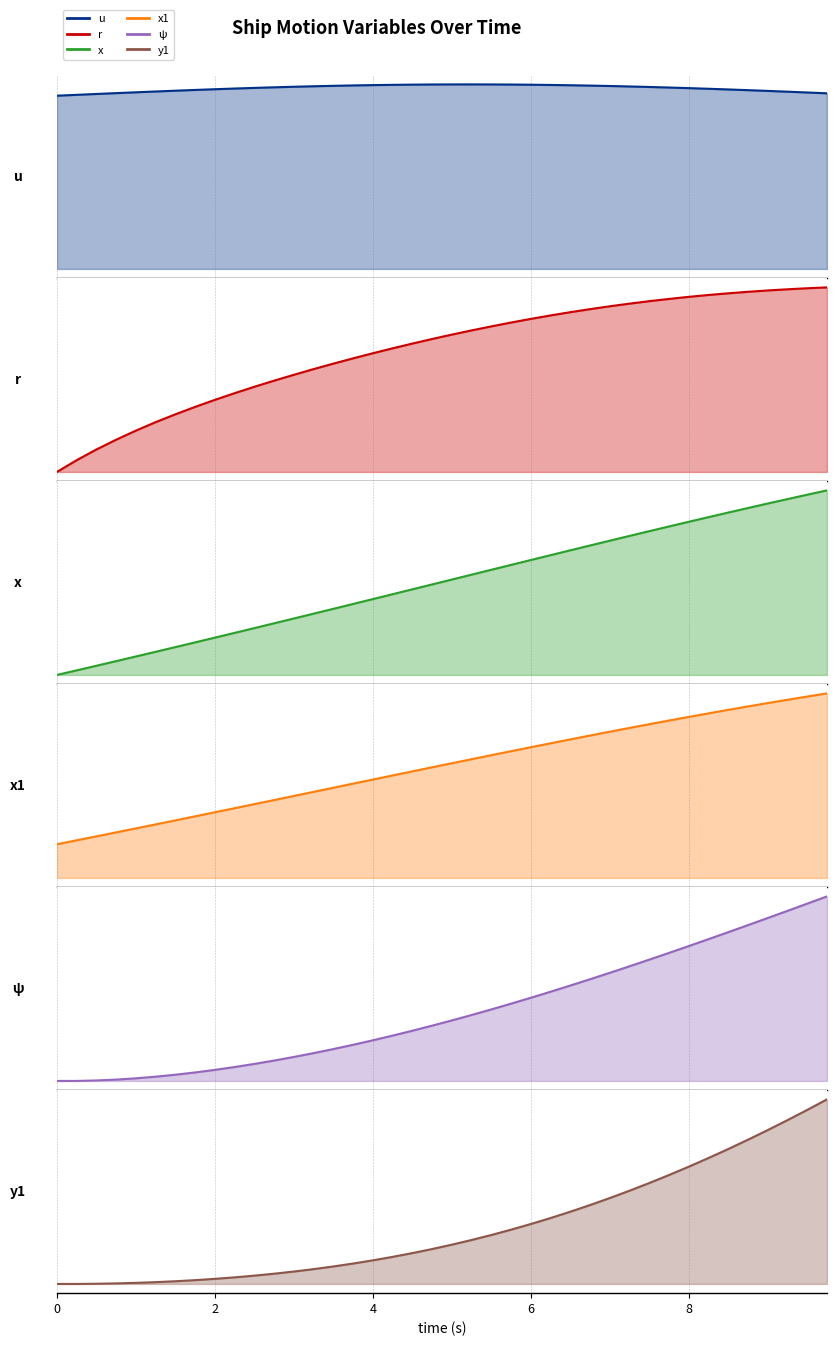

Reading left to right, list all the values displayed in this chart.

u: 1.4	1.4	1.4	1.4	1.4	1.4	1.4	1.4	1.5	1.5	1.5	1.5	1.5	1.5	1.5	1.5	1.5	1.5	1.5	1.5	1.5	1.5	1.5	1.5	1.5	1.5	1.5	1.5	1.5	1.5	1.5	1.5	1.5	1.5	1.5	1.4	1.4	1.4	1.4	1.4
r: 0.0	0.0	0.0	0.0	0.0	0.0	0.0	0.0	0.0	0.0	0.0	0.1	0.1	0.1	0.1	0.1	0.1	0.1	0.1	0.1	0.1	0.1	0.1	0.1	0.1	0.1	0.1	0.1	0.1	0.1	0.1	0.1	0.1	0.1	0.1	0.1	0.1	0.1	0.1	0.1
x: 0.0	0.3	0.7	1.1	1.4	1.8	2.1	2.5	2.8	3.2	3.6	3.9	4.3	4.7	5.0	5.4	5.8	6.2	6.5	6.9	7.3	7.7	8.0	8.4	8.8	9.1	9.5	9.9	10.2	10.6	11.0	11.3	11.7	12.0	12.4	12.7	13.1	13.4	13.8	14.1
x1: 3.0	3.4	3.7	4.1	4.4	4.8	5.1	5.5	5.8	6.2	6.6	6.9	7.3	7.7	8.0	8.4	8.8	9.1	9.5	9.8	10.2	10.6	10.9	11.3	11.6	12.0	12.3	12.7	13.0	13.4	13.7	14.0	14.3	14.6	15.0	15.3	15.6	15.9	16.1	16.4
ψ: 0.0	0.0	0.0	0.0	0.0	0.0	0.0	0.0	0.0	0.1	0.1	0.1	0.1	0.1	0.1	0.1	0.1	0.2	0.2	0.2	0.2	0.2	0.3	0.3	0.3	0.3	0.4	0.4	0.4	0.4	0.4	0.5	0.5	0.5	0.5	0.6	0.6	0.6	0.7	0.7
y1: 0.0	0.0	0.0	0.0	0.0	0.0	0.1	0.1	0.1	0.1	0.2	0.2	0.3	0.3	0.4	0.4	0.5	0.6	0.6	0.7	0.8	0.9	1.0	1.1	1.2	1.4	1.5	1.6	1.8	1.9	2.1	2.3	2.4	2.6	2.8	3.0	3.2	3.4	3.6	3.8